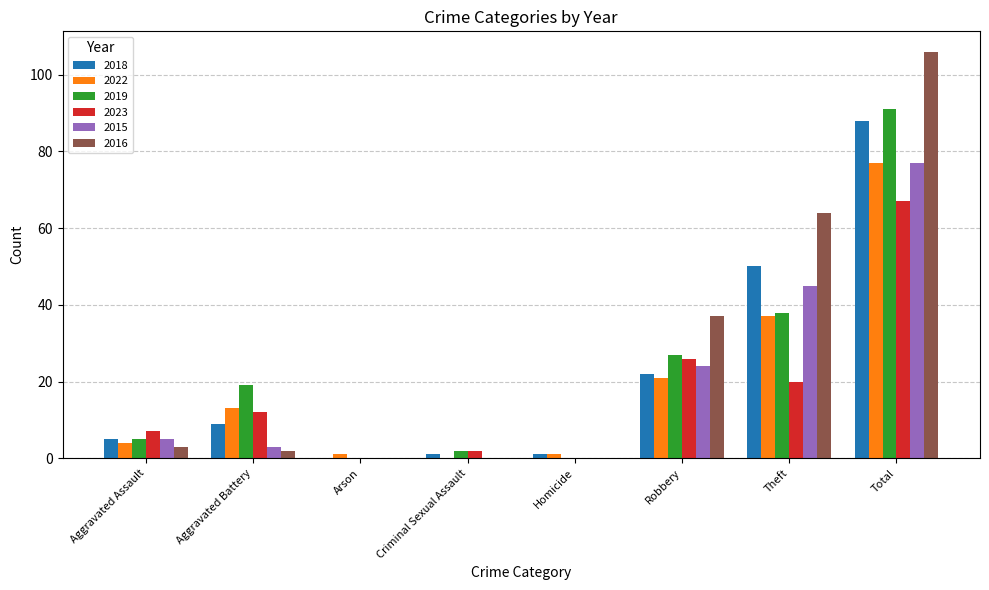

True or false: 2023 has a value of 14 at Robbery.

False